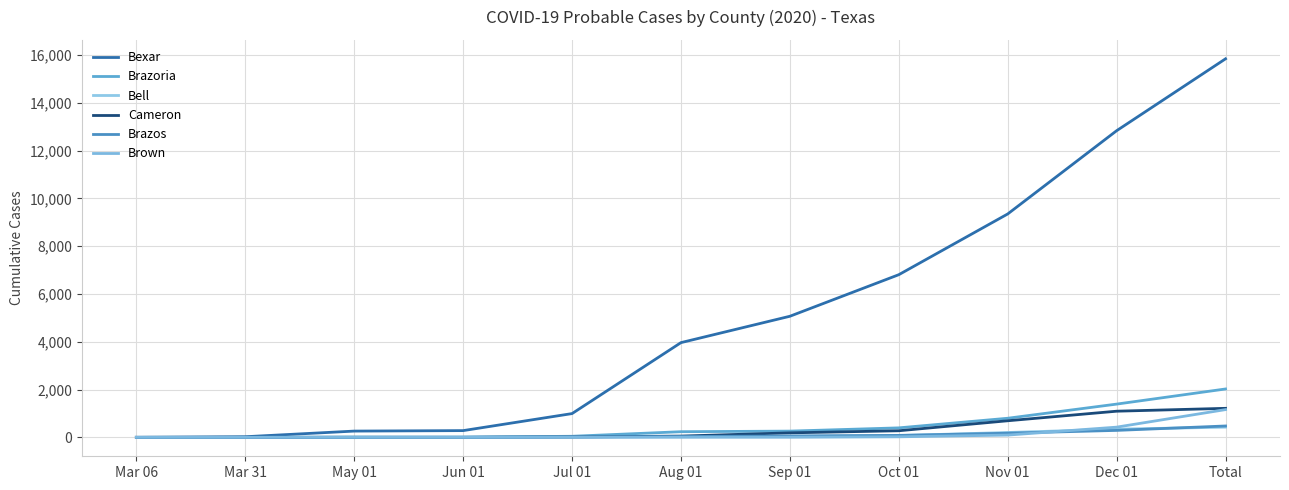

True or false: Brazoria and Brown cross at least once.

False